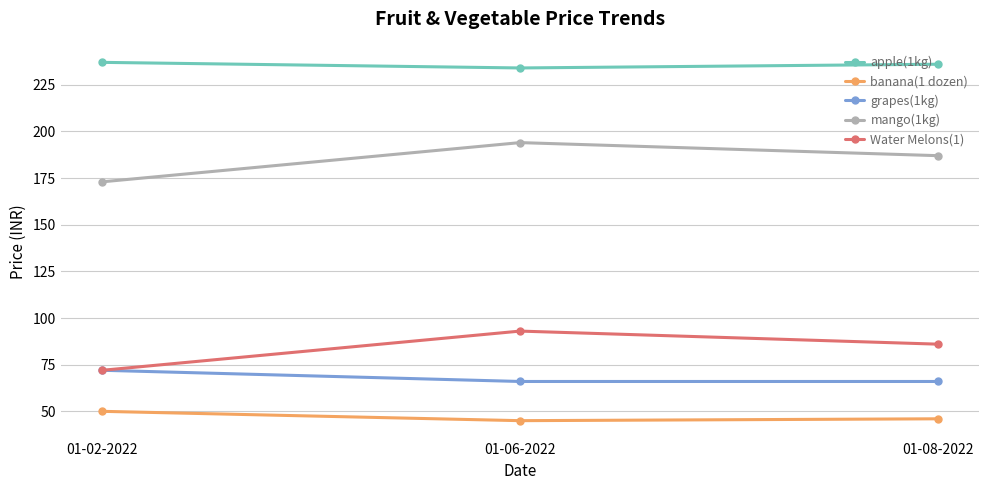

Is the value of banana(1 dozen) at 01-06-2022 greater than the value of grapes(1kg) at 01-08-2022?

No